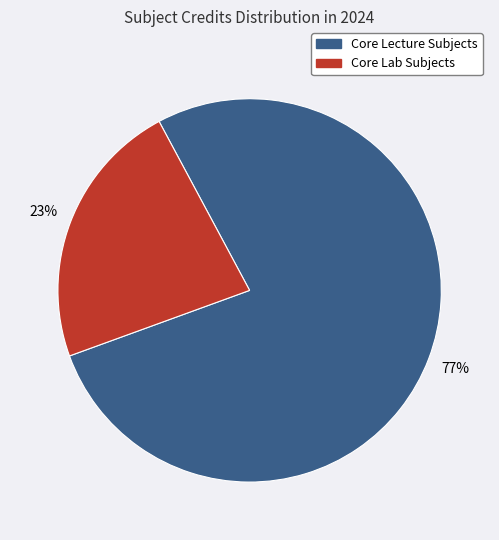

Is there a majority slice in this chart?

Yes